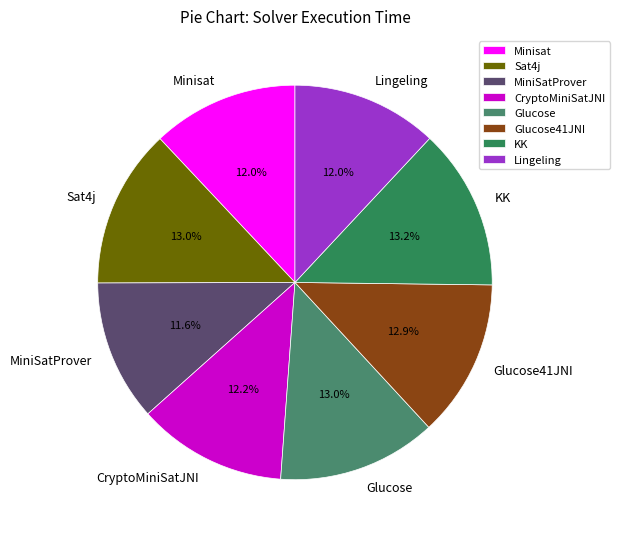

Do MiniSatProver and Minisat together represent more than half of the pie?

No